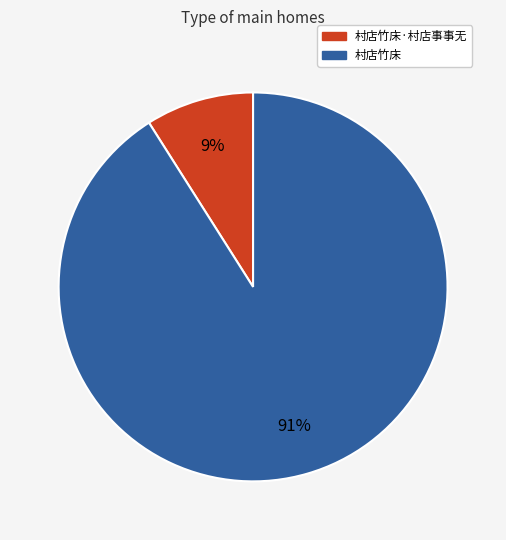

Is there any slice that represents more than half of the pie?

Yes